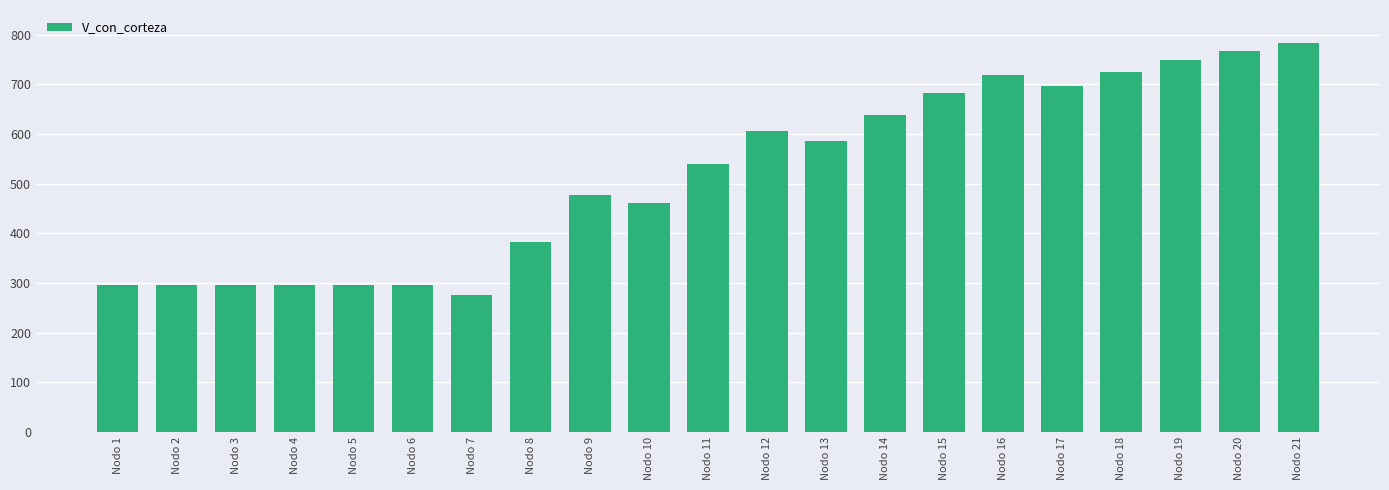

What is the sum of the values at Nodo 20 and Nodo 12?

1373.6